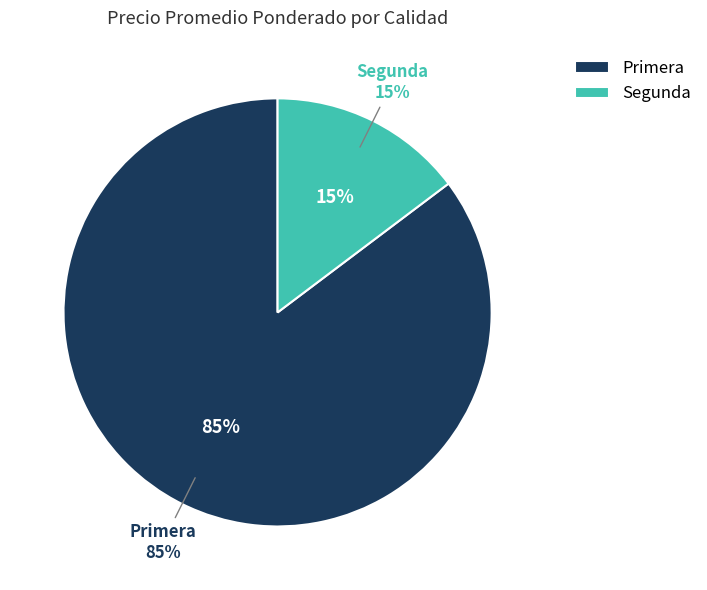

True or false: 18 accounts for 1% of the total.

False